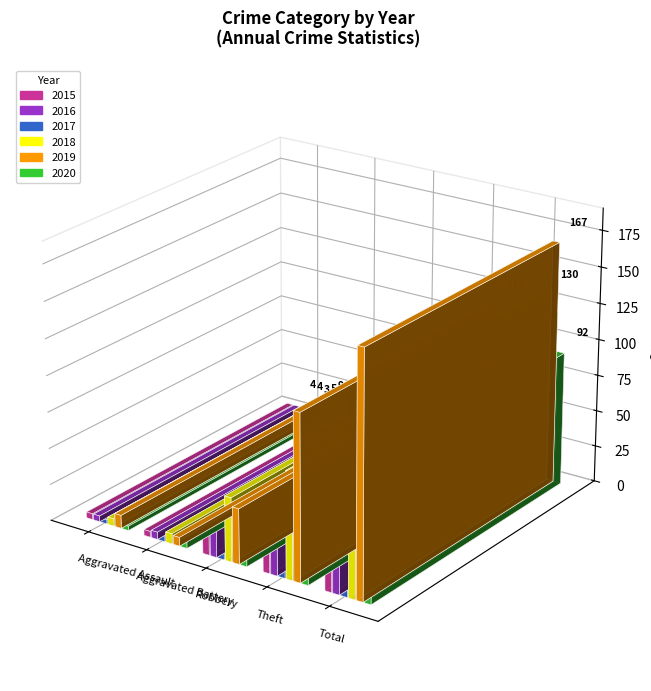

At which label is 2019 closest to 86?

Theft